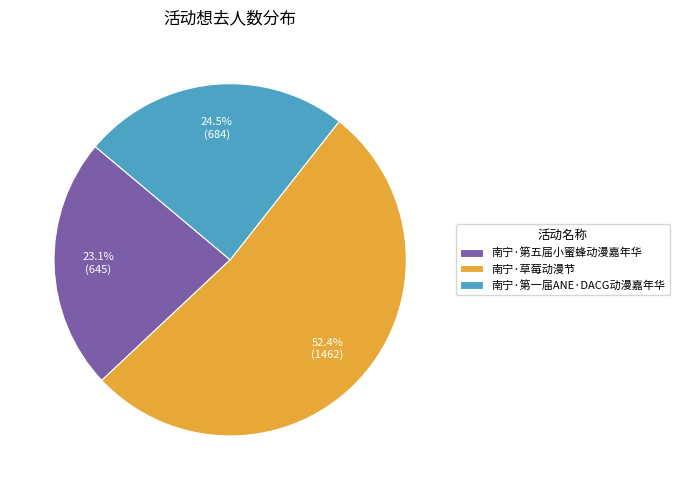

Is there any slice that represents more than half of the pie?

Yes